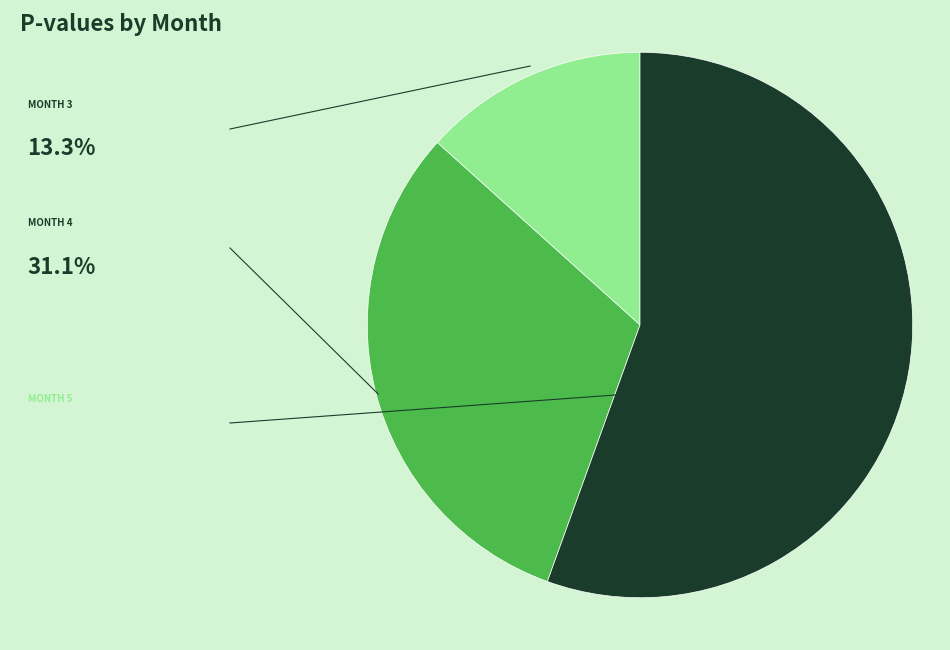

Is there any slice that represents more than half of the pie?

Yes